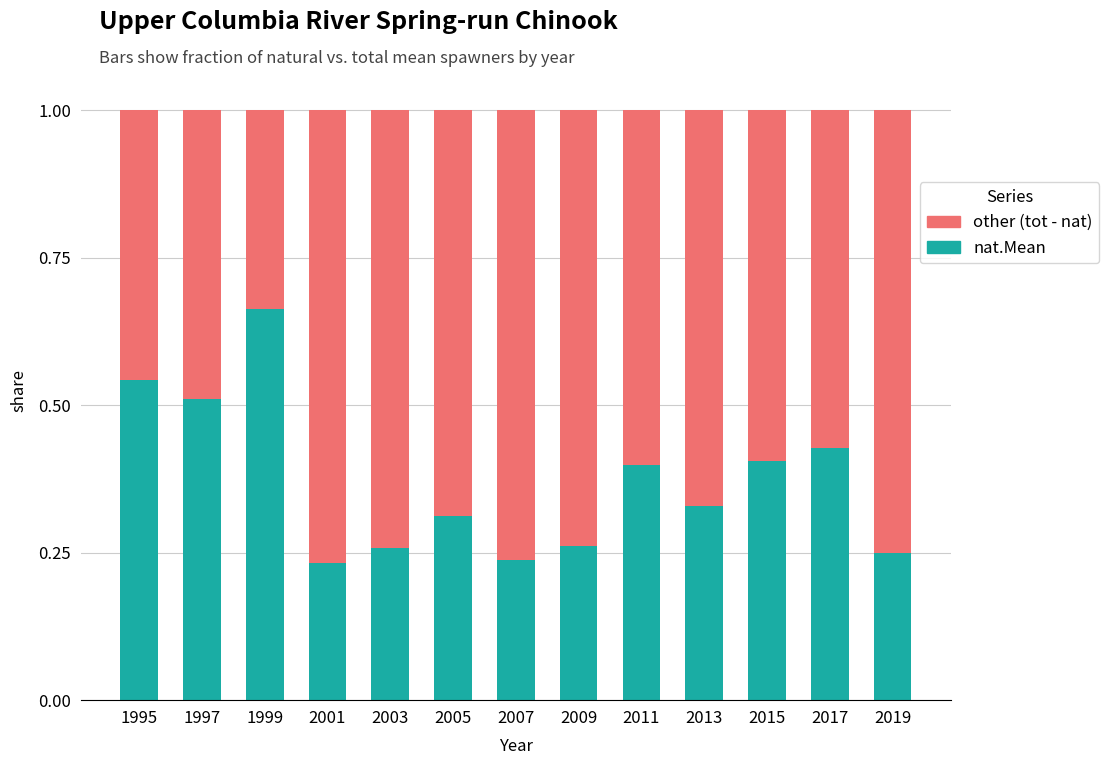

What are all the series names shown in the legend?

other (tot - nat), nat.Mean